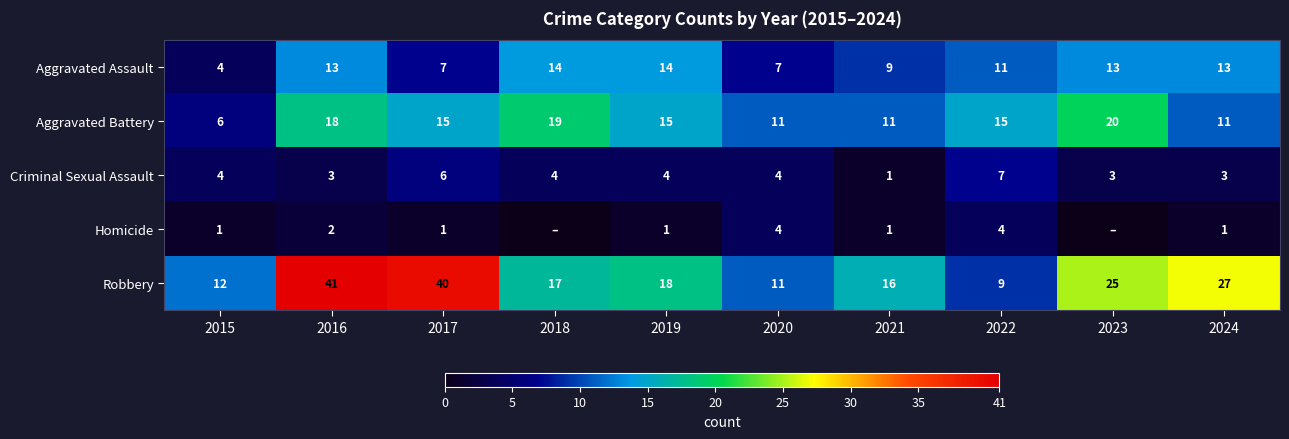

The value of Aggravated Assault at 2016 is 13. True or false?

True